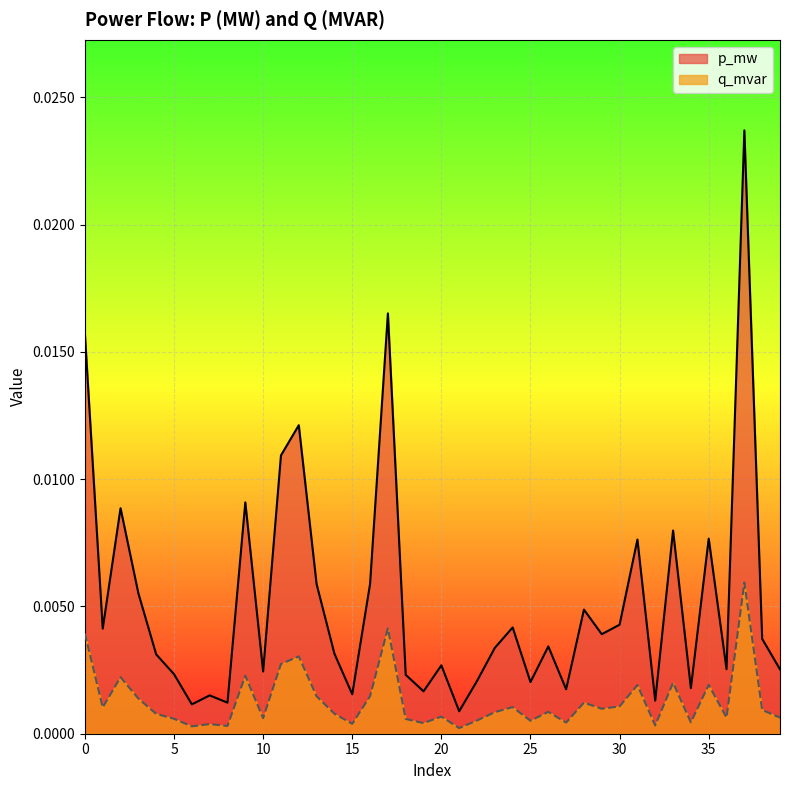

True or false: p_mw and q_mvar intersect in this chart.

False